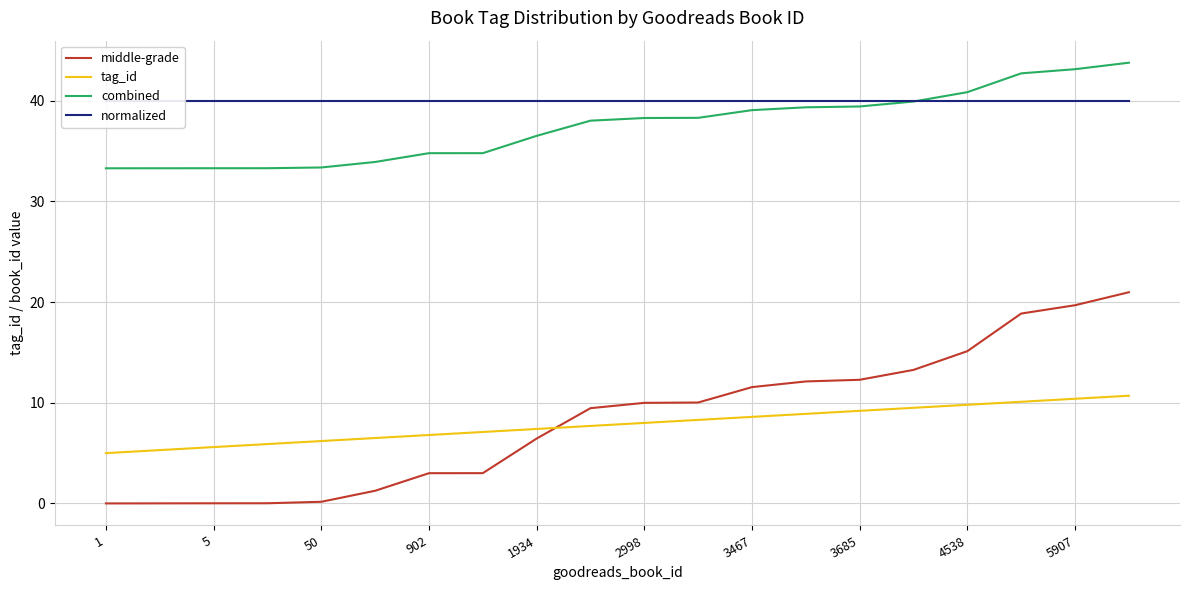

True or false: middle-grade has a value of 19.7 at 5907.

True